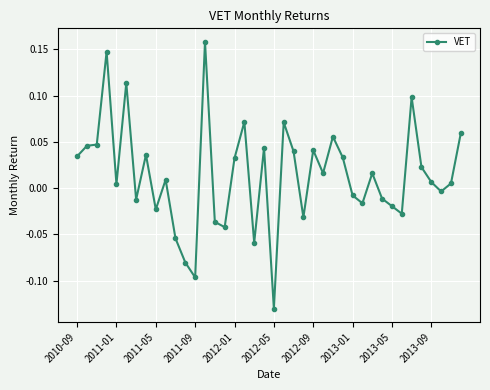

Count the number of categories in the chart.

40